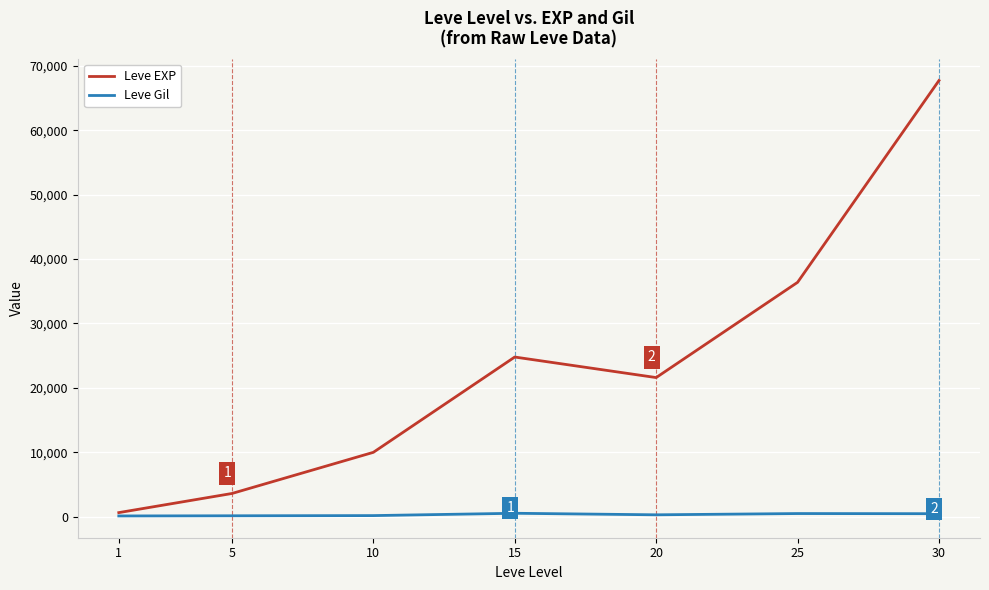

Does the chart have visible grid lines?

Yes